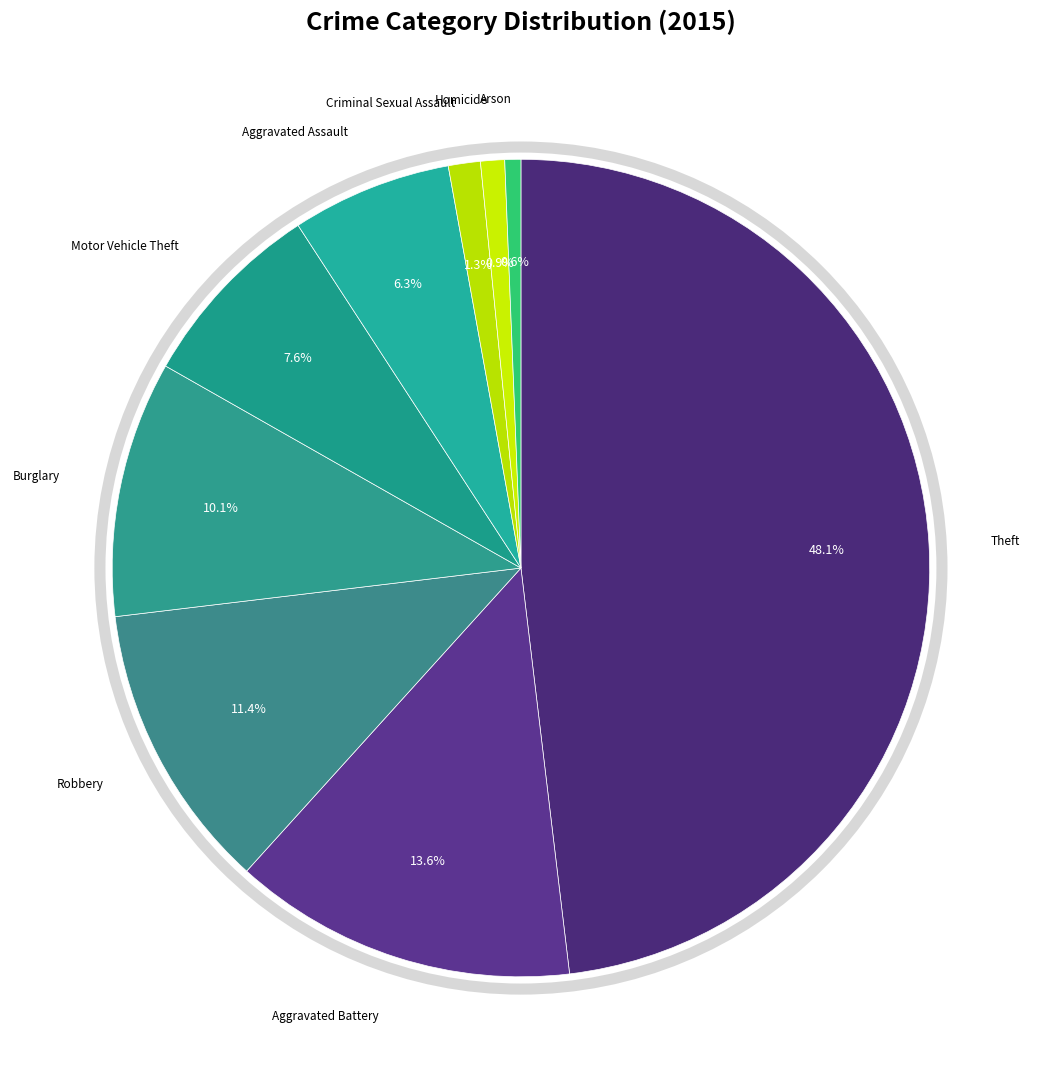

Which slice is the smallest?

Arson